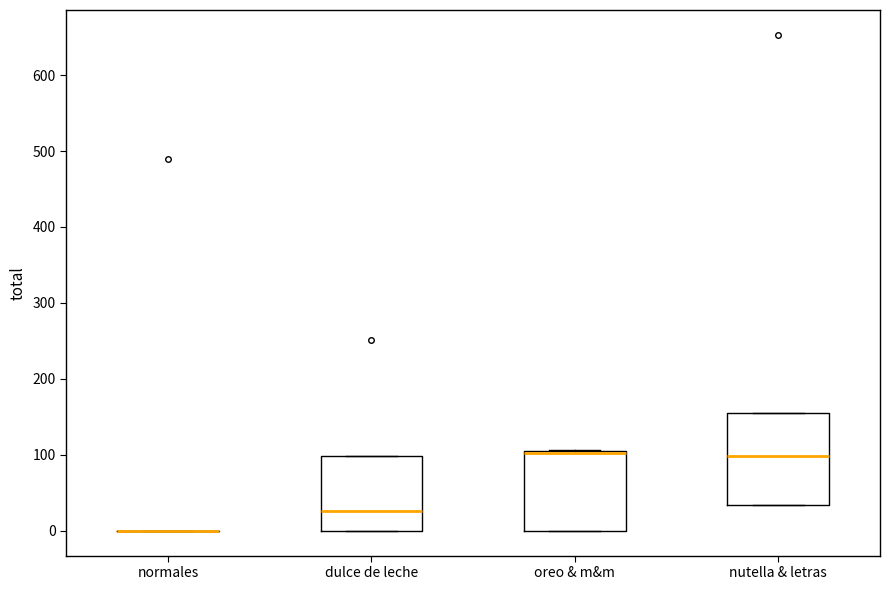

Reading left to right, transcribe this box plot: for each box, give where its median line is, the range the box spans, and where its two whiskers end, as read against the y-axis. The values are not printed on the chart, so give them approximately, as read against the axis.

normales: box collapsed to a line at 0, whiskers 0 to 0
dulce de leche: median 30, box 0 to 100, whiskers 0 to 100
oreo & m&m: median 100 (drawn on the box's upper edge), box 0 to 100, whiskers 0 to 110
nutella & letras: median 100, box 30 to 160, whiskers 30 to 160